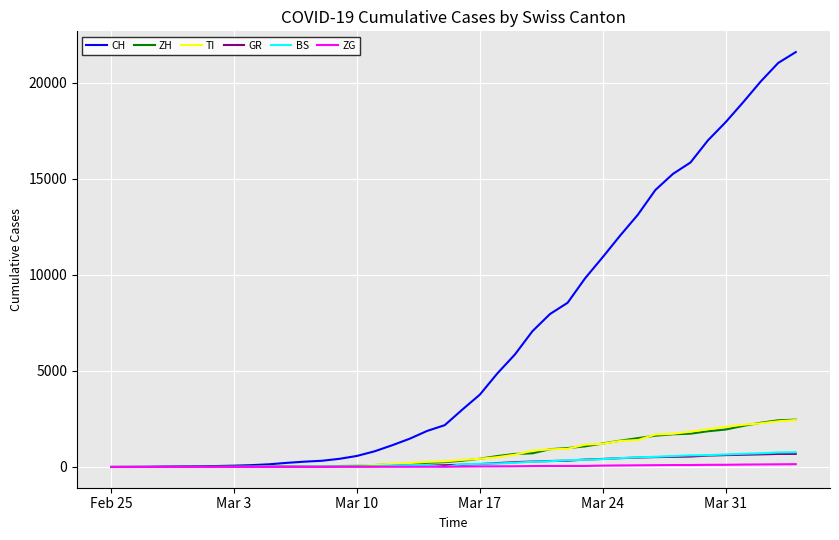

Which series has the widest spread of values?

CH